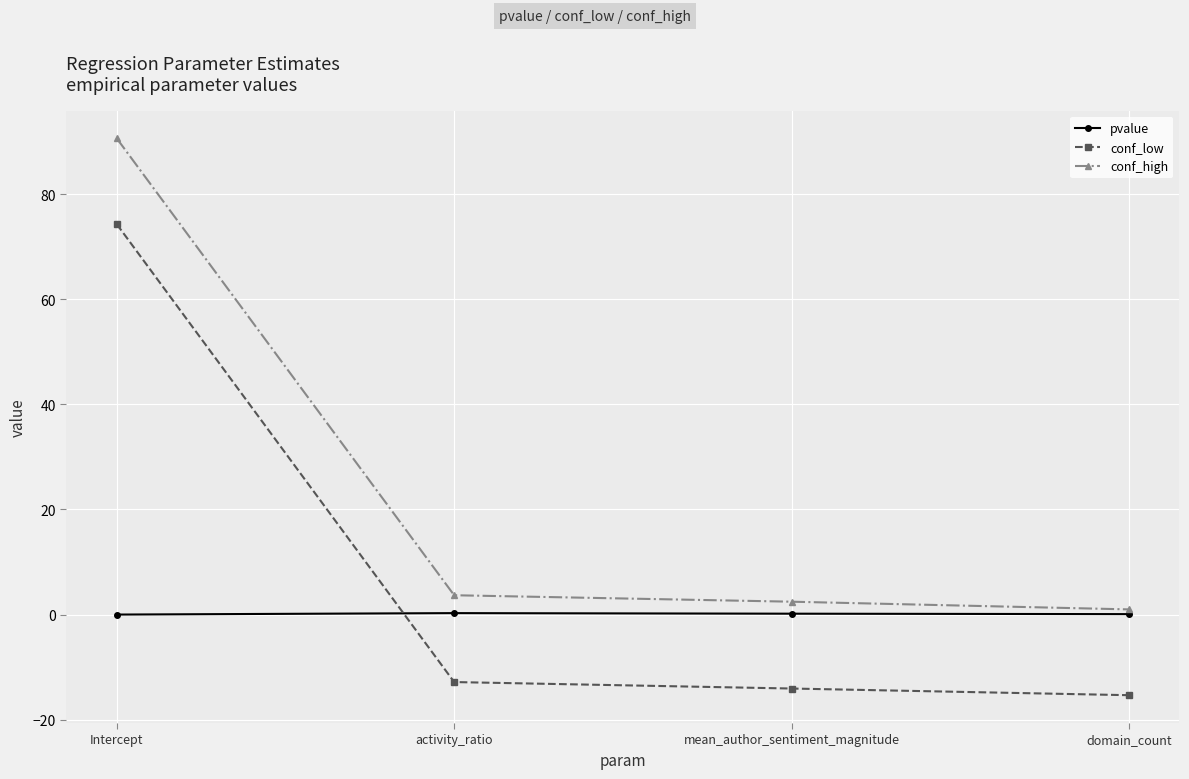

True or false: pvalue has more than 1 interior local peaks.

False